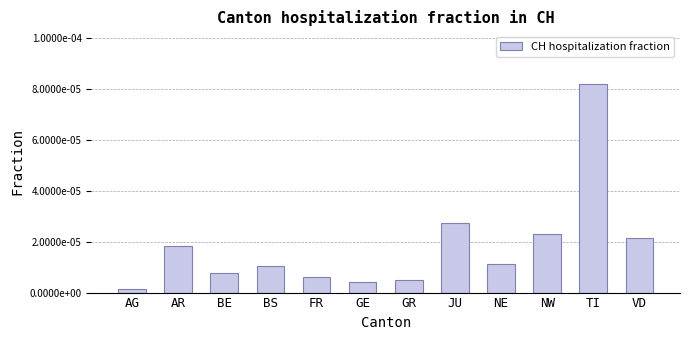

Rank the categories by value from lowest to highest.

AG, GE, GR, FR, BE, BS, NE, AR, VD, NW, JU, TI